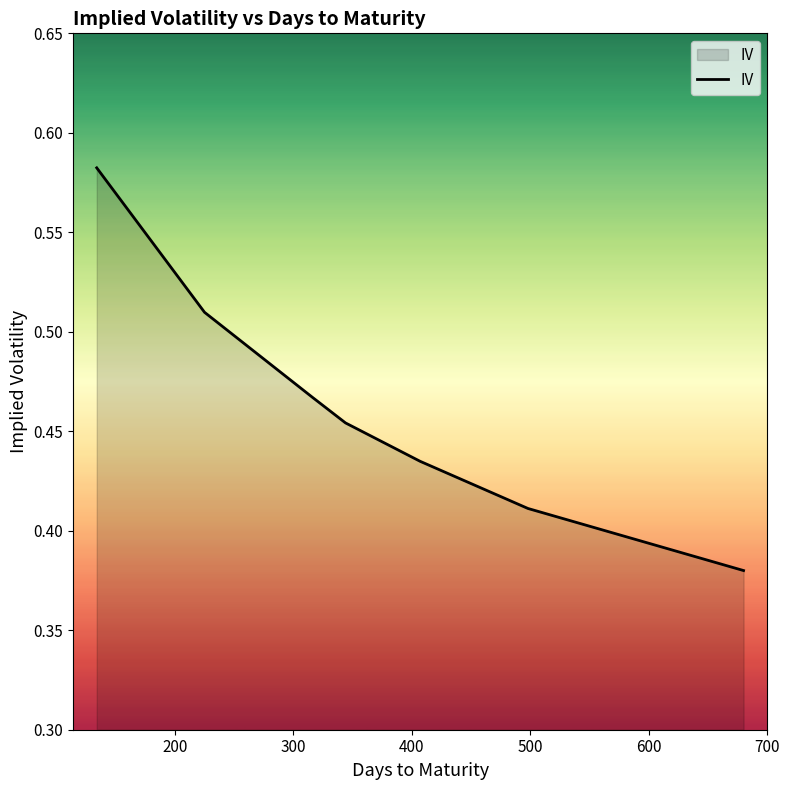

How many lines are shown in the chart?

1